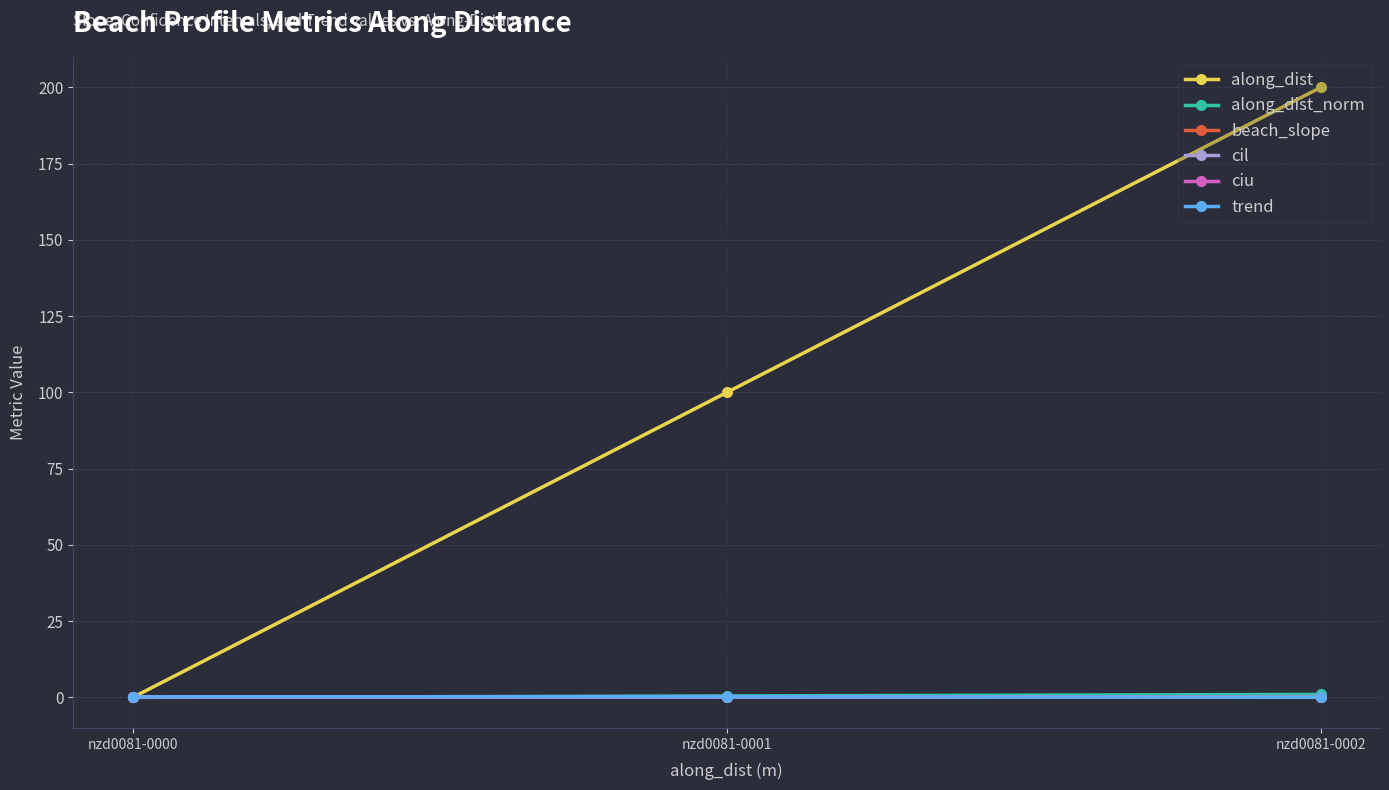

Is it true that along_dist_norm equals 0.0 at nzd0081-0000?

True